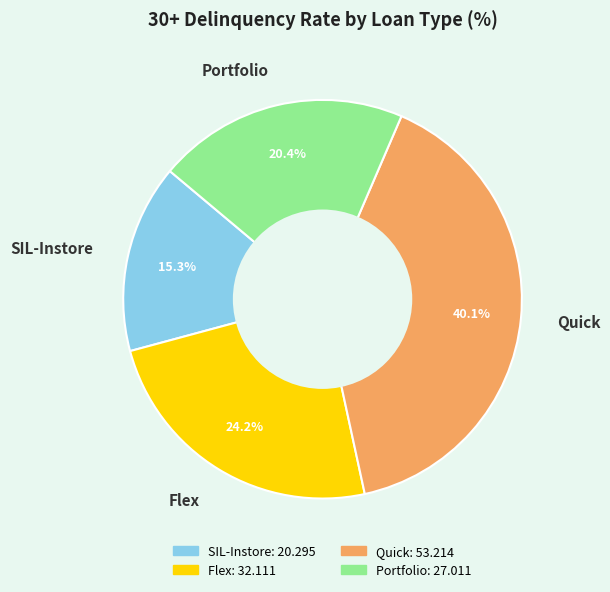

Which category has the biggest portion of the pie?

Quick